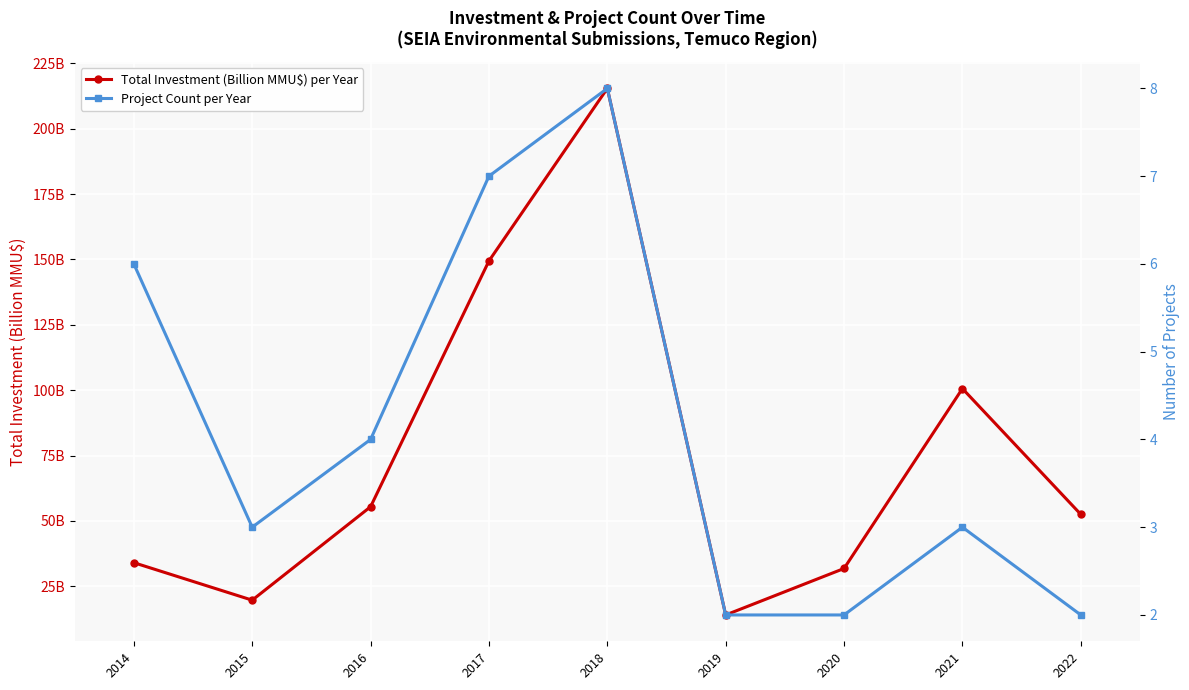

True or false: Total Investment (Billion MMU$) per Year has more than 1 interior local peaks.

True